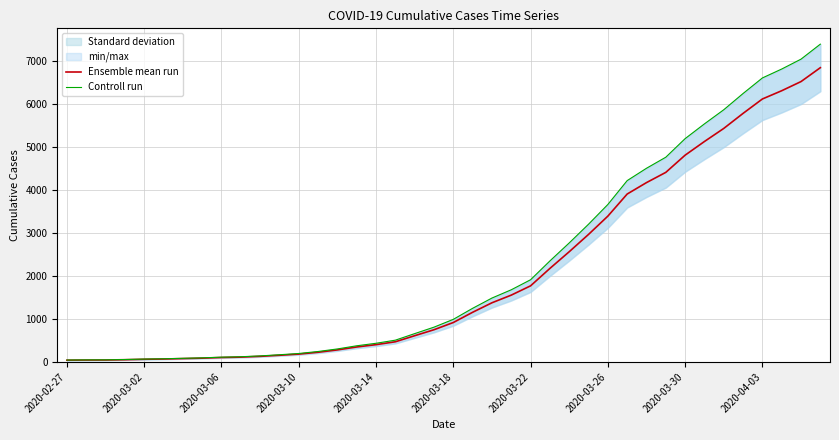

Reading left to right, what are all the values shown in this chart?

Ensemble mean run: 41.0	44.0	45.0	52.0	62.0	68.0	78.0	88.0	103.0	112.0	130.0	155.0	182.0	225.0	280.0	348.0	402.0	469.0	610.0	749.0	917.0	1155.0	1376.0	1554.0	1770.0	2175.0	2563.0	2966.0	3391.0	3905.0	4171.0	4409.0	4809.0	5127.0	5431.0	5781.0	6116.0	6308.0	6521.0	6844.0
Controll run: 44.3	47.5	48.6	56.2	67.0	73.4	84.2	95.0	111.2	121.0	140.4	167.4	196.6	243.0	302.4	375.8	434.2	506.5	658.8	808.9	990.4	1247.4	1486.1	1678.3	1911.6	2349.0	2768.0	3203.3	3662.3	4217.4	4504.7	4761.7	5193.7	5537.2	5865.5	6243.5	6605.3	6812.6	7042.7	7391.5